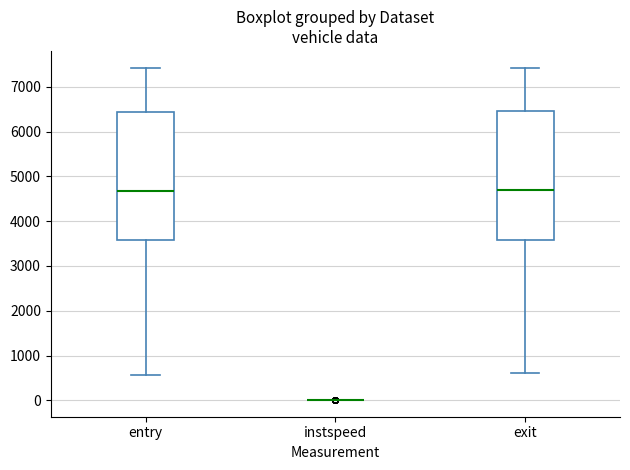

Reading left to right, transcribe this box plot: for each box, give where its median line is, the range the box spans, and where its two whiskers end, as read against the y-axis. The values are not printed on the chart, so give them approximately, as read against the axis.

entry: median 4700, box 3600 to 6400, whiskers 600 to 7400
instspeed: box collapsed to a line at 0, whiskers 0 to 0
exit: median 4700, box 3600 to 6500, whiskers 600 to 7400